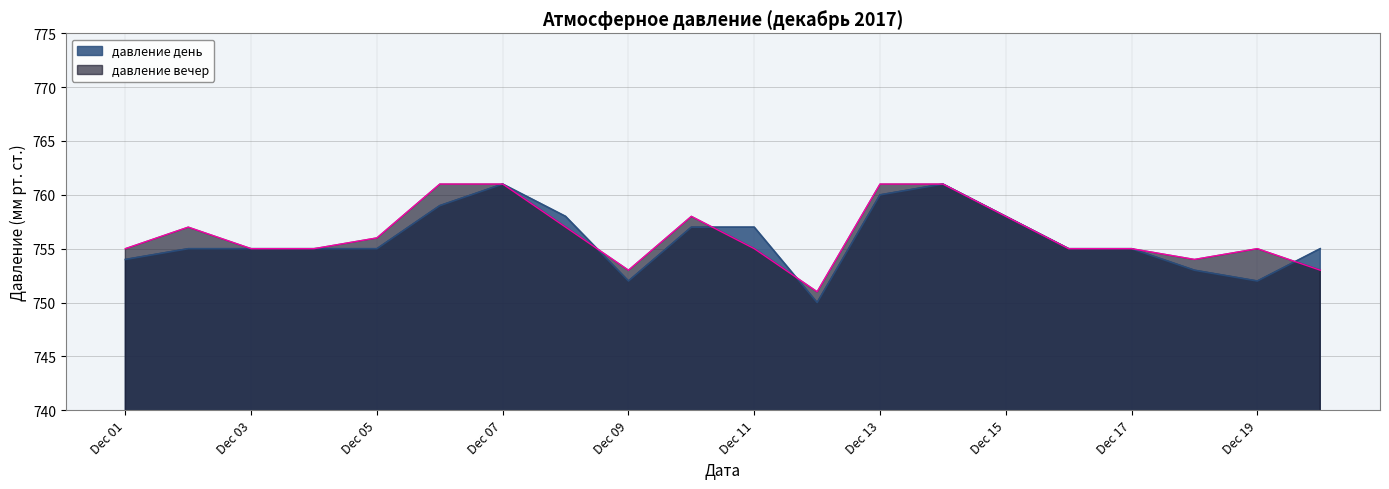

What is the total value across all series at 2017-12-18?

1507